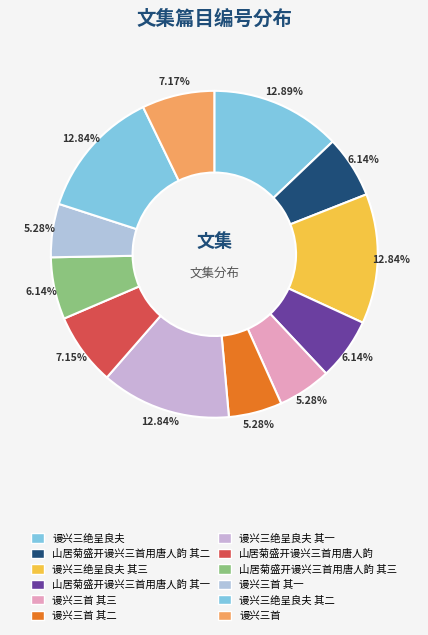

How many slices are in this pie chart?

12